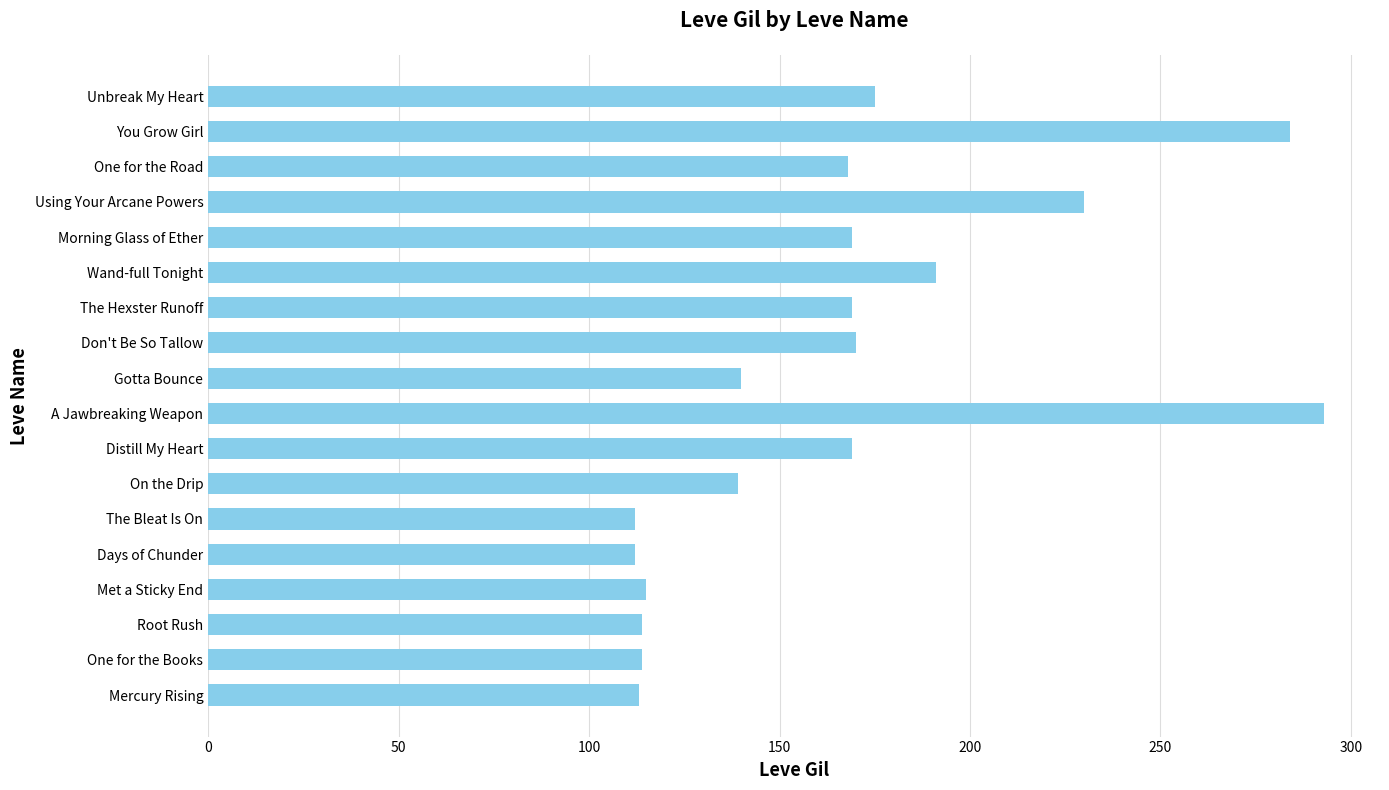

Where is the data nearest to the value 202?

Wand-full Tonight